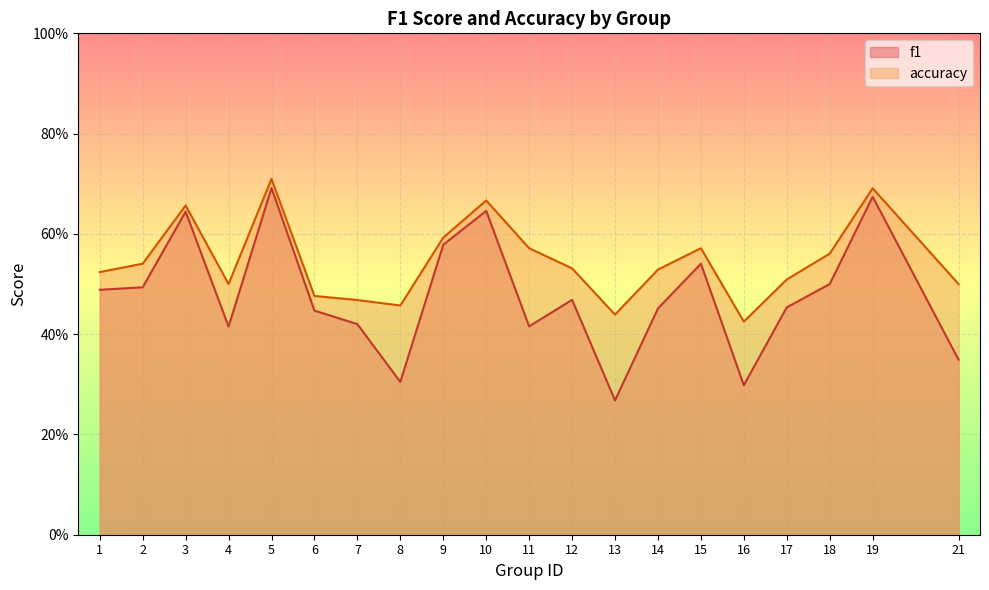

What is the sum of all f1 values?

9.5